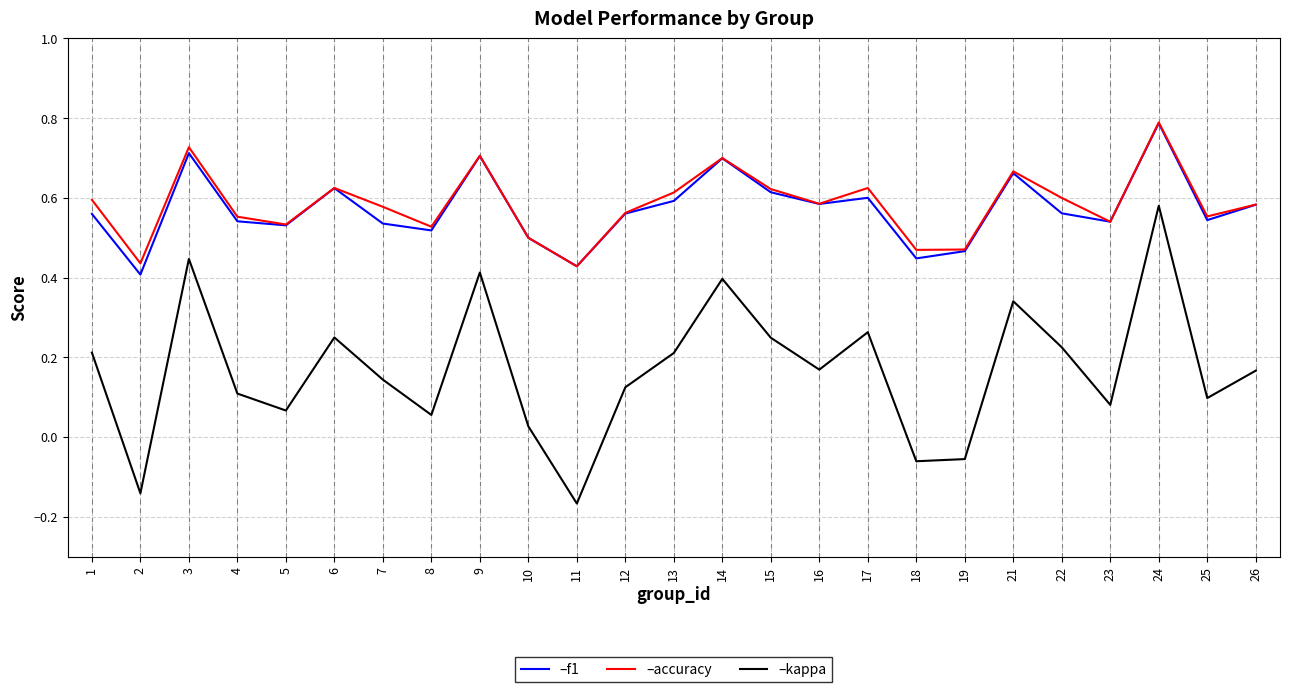

At which category is the sum across all series the highest?

24